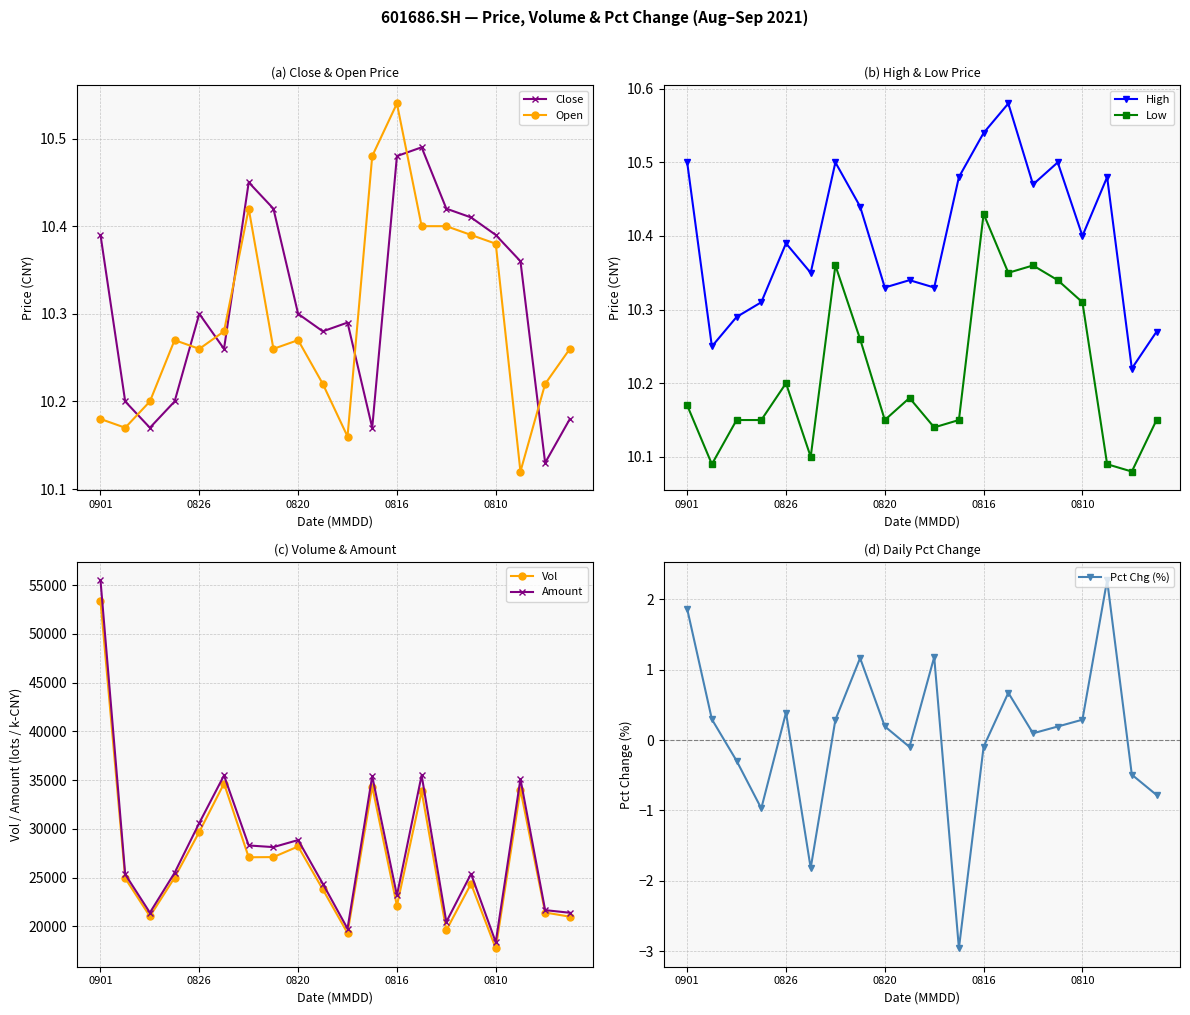

At 20210831, list the series in order from smallest to largest.

low, open, close, high